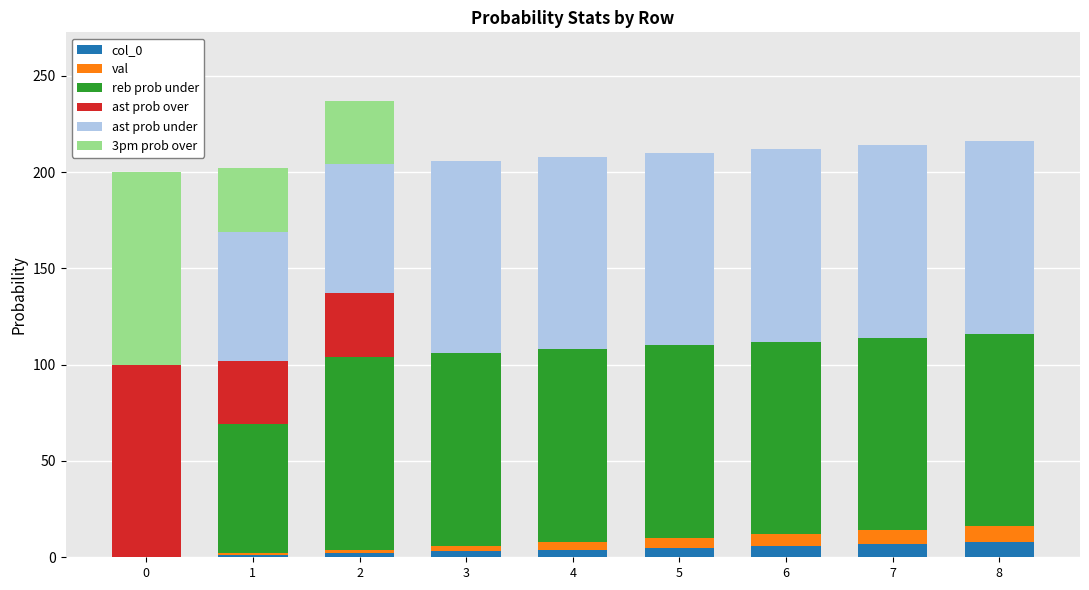

Is it true that ast prob over equals 0 at 8?

True